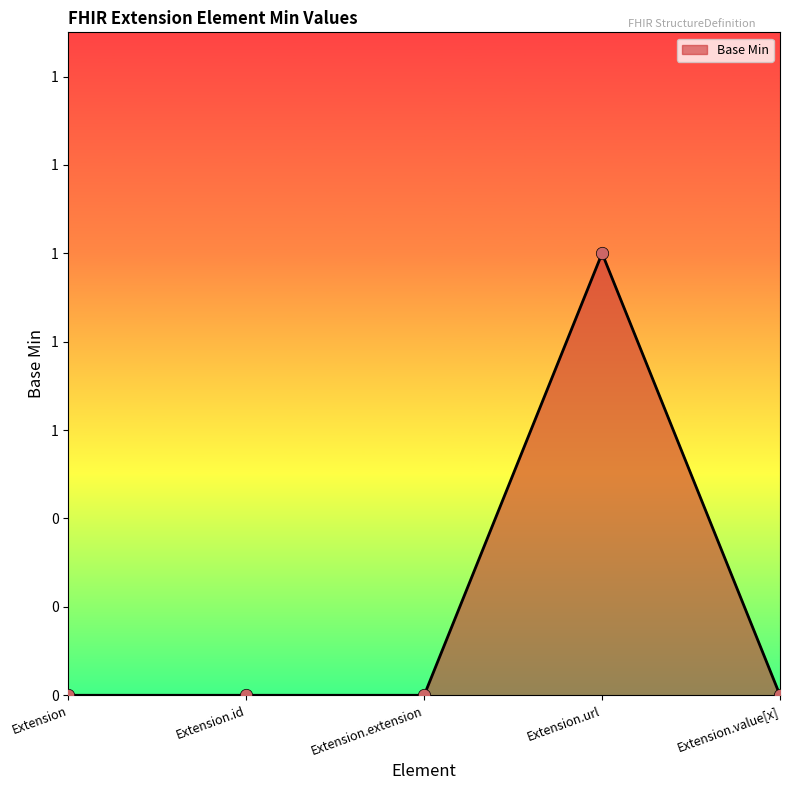

Which has a higher value, Extension.value[x] or Extension?

Extension.value[x]